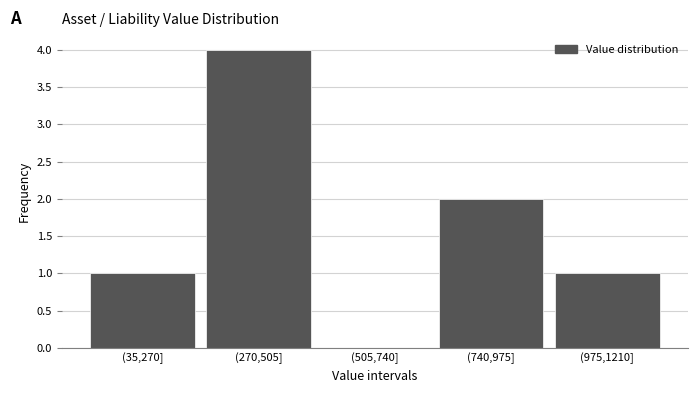

Reading left to right, extract all data points from this chart.

(35,270]=1	(270,505]=4	(505,740]=0	(740,975]=2	(975,1210]=1